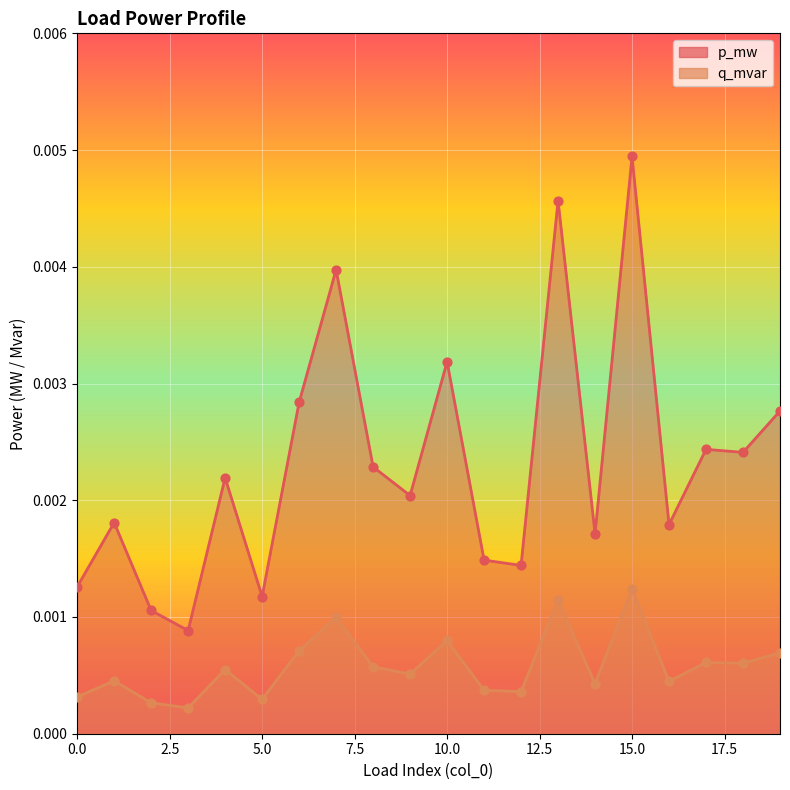

Which series has the largest Y range (max minus min)?

p_mw